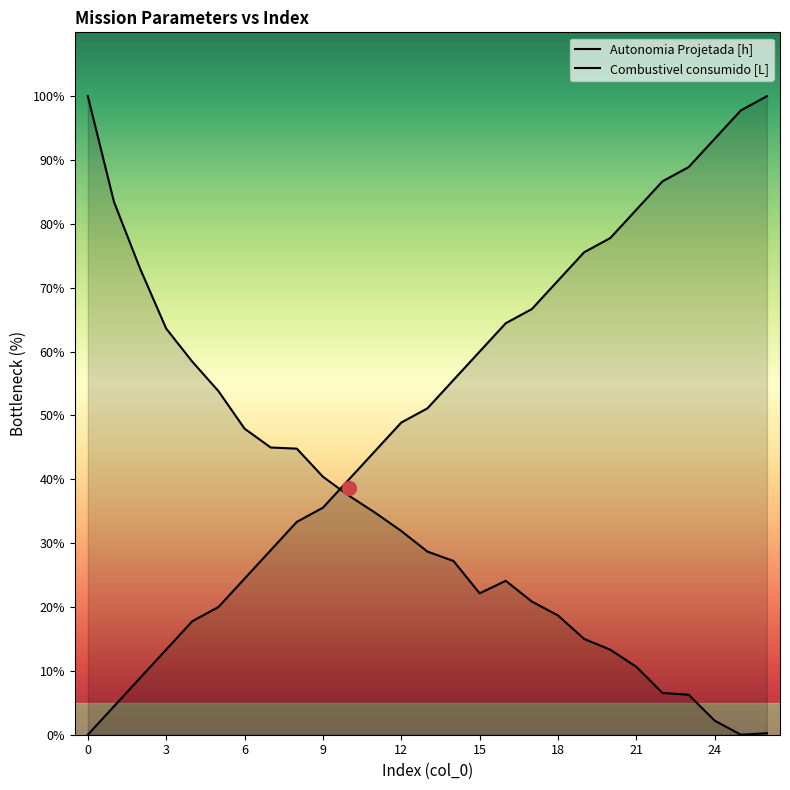

The value of Combustivel consumido [L] at 14 is 42.9. True or false?

False